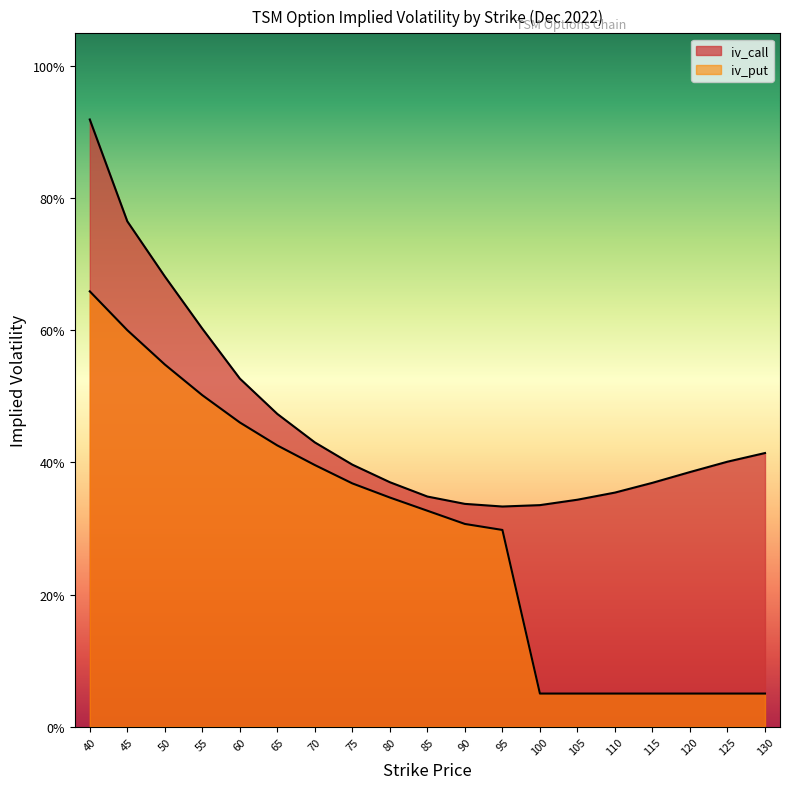

In iv_call, how many points are lower than both neighbors (excluding endpoints)?

1